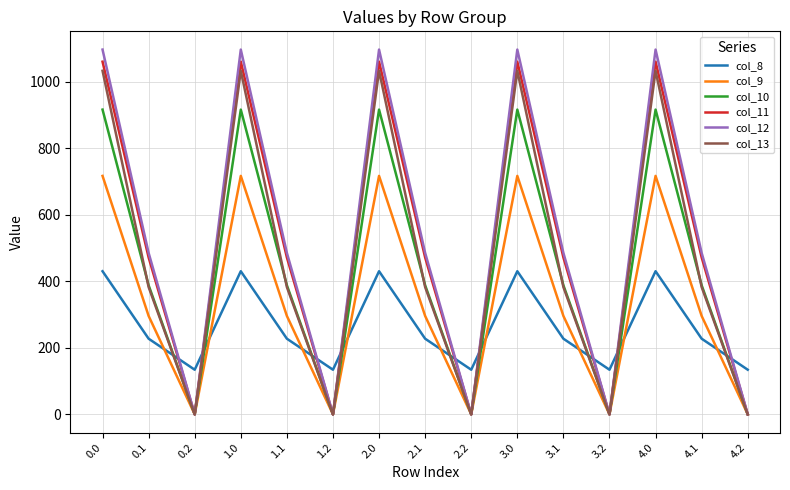

Reading left to right, what are all the values shown in this chart?

col_8: 430.3	227.5	134.2	430.3	227.5	134.2	430.3	227.5	134.2	430.3	227.5	134.2	430.3	227.5	134.2
col_9: 716.9	295.9	0.0	716.9	295.9	0.0	716.9	295.9	0.0	716.9	295.9	0.0	716.9	295.9	0.0
col_10: 916.2	388.1	0.0	916.2	388.1	0.0	916.2	388.1	0.0	916.2	388.1	0.0	916.2	388.1	0.0
col_11: 1060.3	471.7	0.0	1060.3	471.7	0.0	1060.3	471.7	0.0	1060.3	471.7	0.0	1060.3	471.7	0.0
col_12: 1096.7	485.4	0.0	1096.7	485.4	0.0	1096.7	485.4	0.0	1096.7	485.4	0.0	1096.7	485.4	0.0
col_13: 1032.9	382.7	0.0	1032.9	382.7	0.0	1032.9	382.7	0.0	1032.9	382.7	0.0	1032.9	382.7	0.0